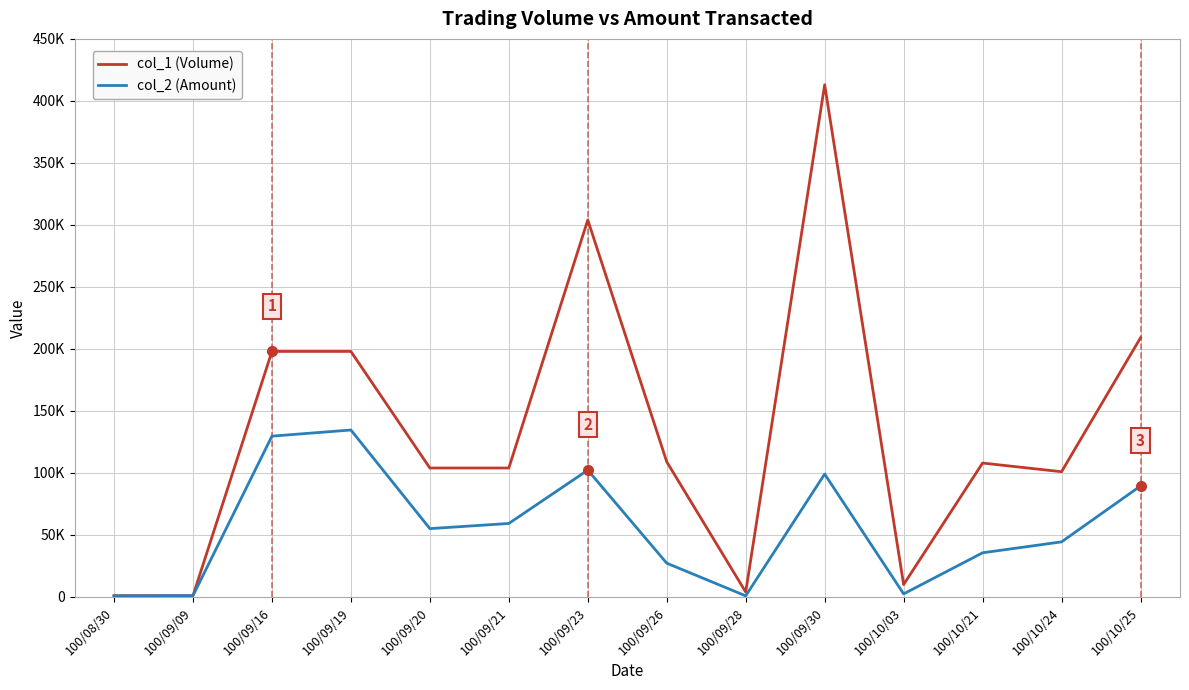

List the labels in order of col_2 (Amount) value, smallest first.

100/08/30, 100/09/28, 100/09/09, 100/10/03, 100/09/26, 100/10/21, 100/10/24, 100/09/20, 100/09/21, 100/10/25, 100/09/30, 100/09/23, 100/09/16, 100/09/19